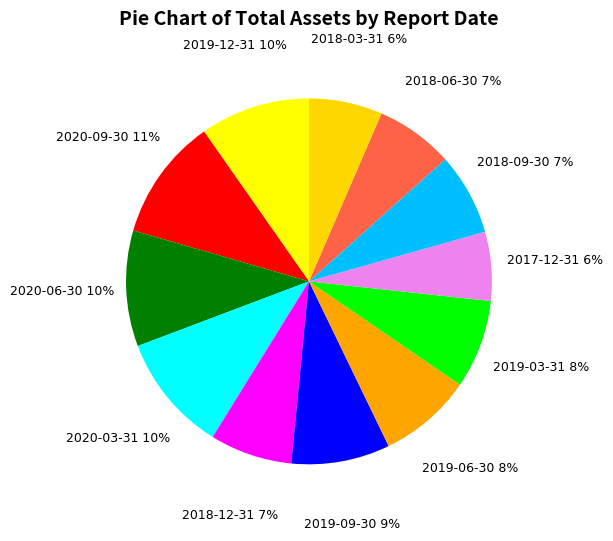

To the nearest percent, what is the difference between the largest and smallest slice percentages?

5%